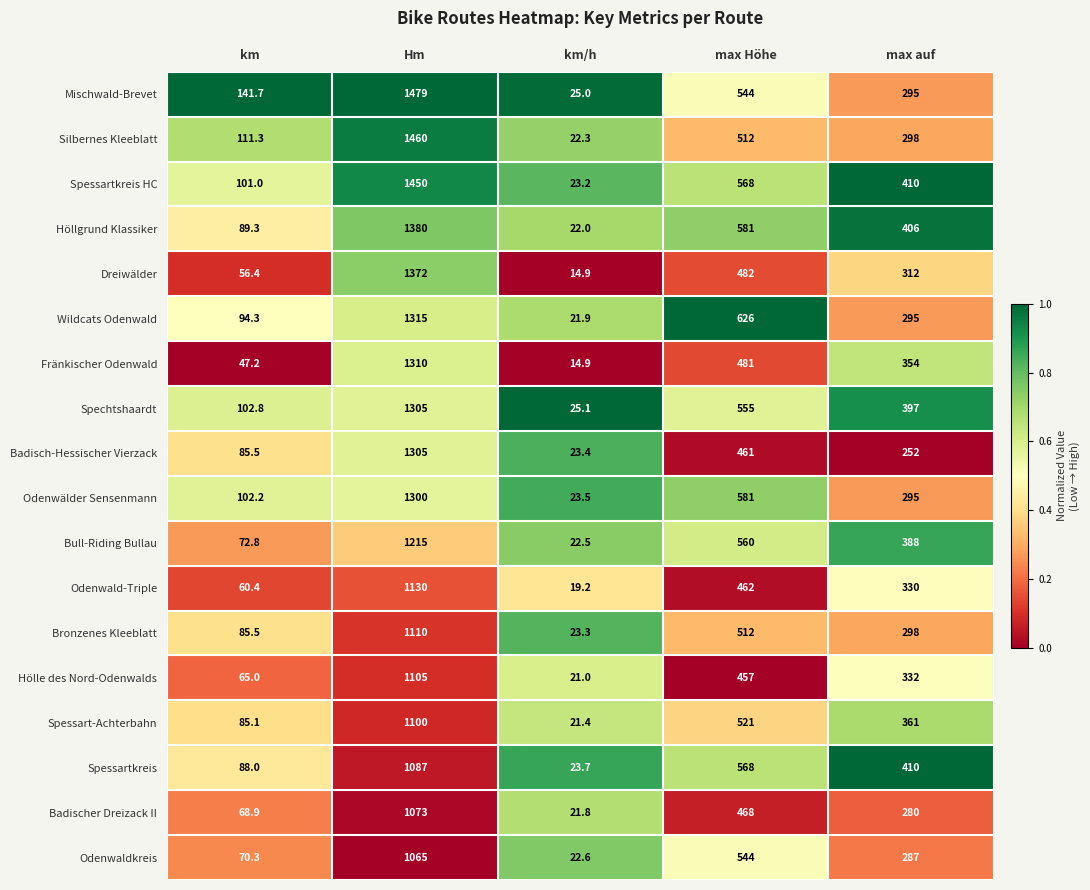

At which category is the sum across all series the highest?

Hm